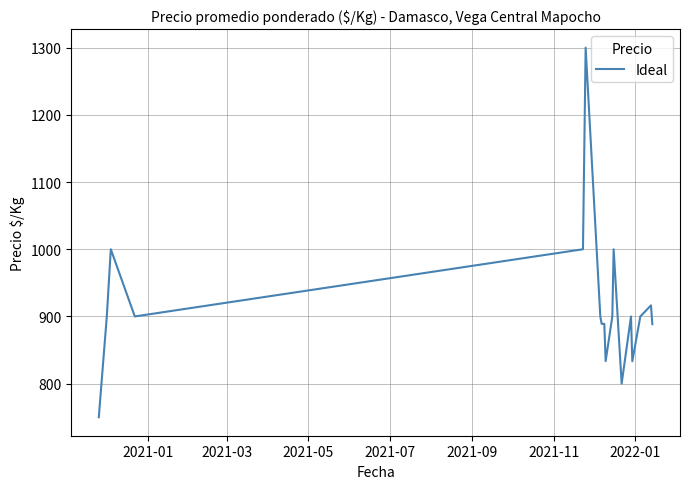

What is the minimum value shown in the chart?

750.0